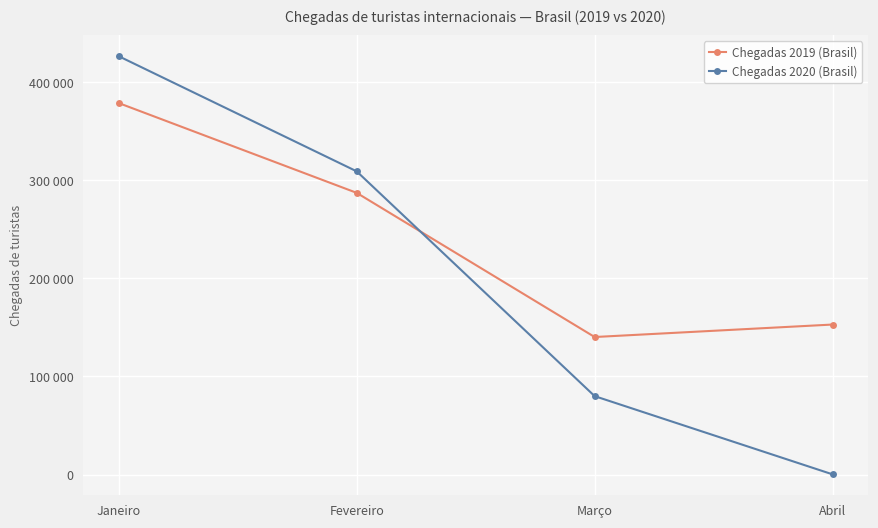

What are all the series names shown in the legend?

Chegadas 2019 (Brasil), Chegadas 2020 (Brasil)